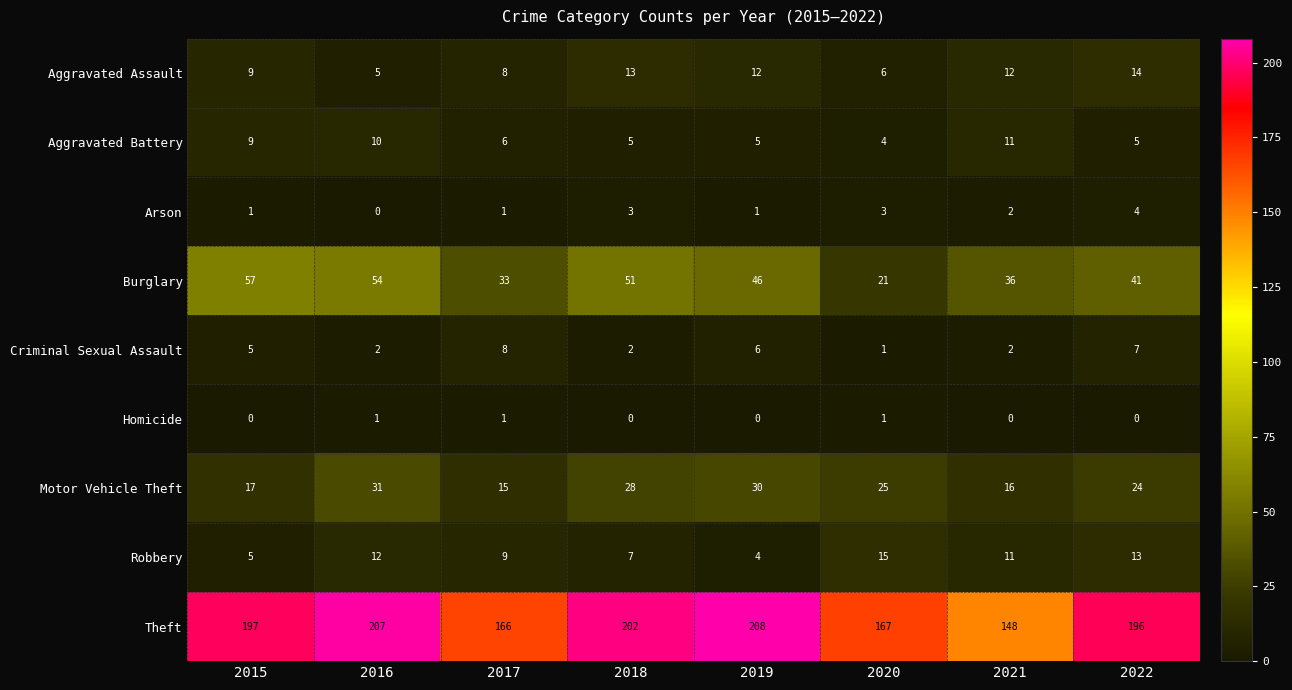

Rank the series at 2022 from highest to lowest value.

Theft, Burglary, Motor Vehicle Theft, Aggravated Assault, Robbery, Criminal Sexual Assault, Aggravated Battery, Arson, Homicide